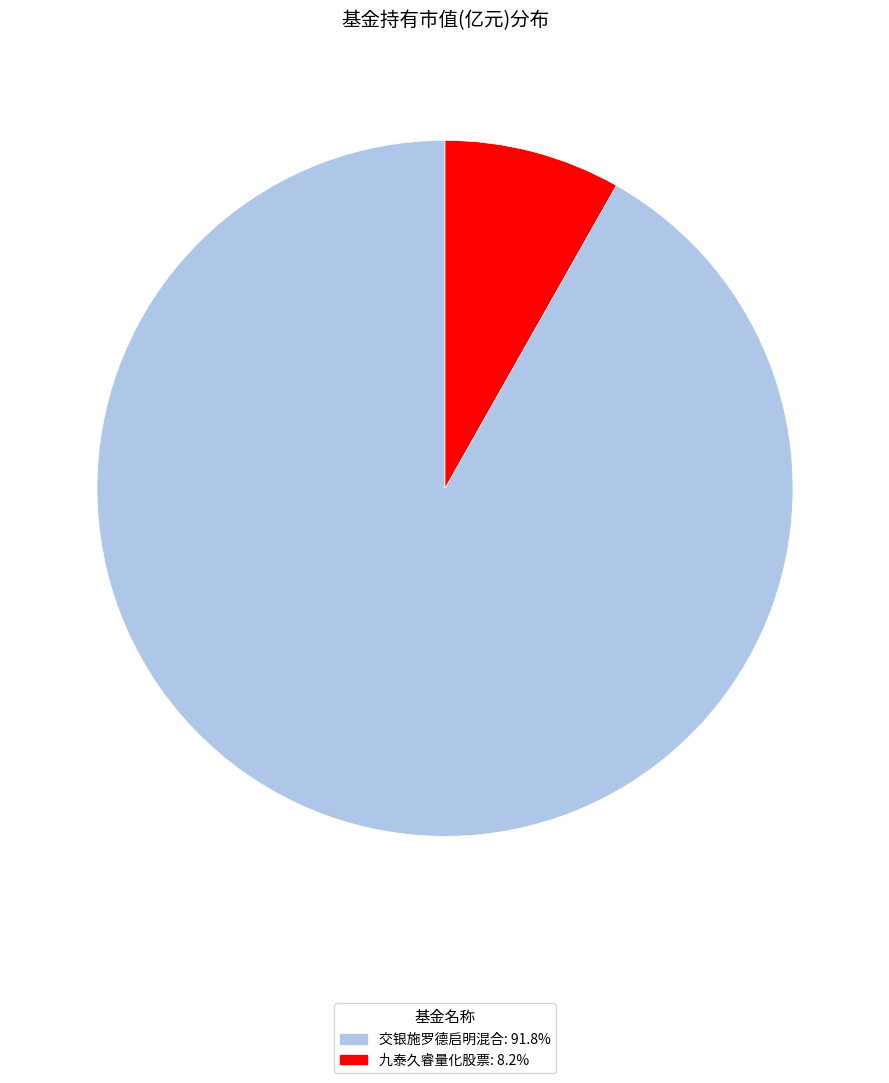

Rank the categories by value from highest to lowest.

交银施罗德启明混合, 九泰久睿量化股票